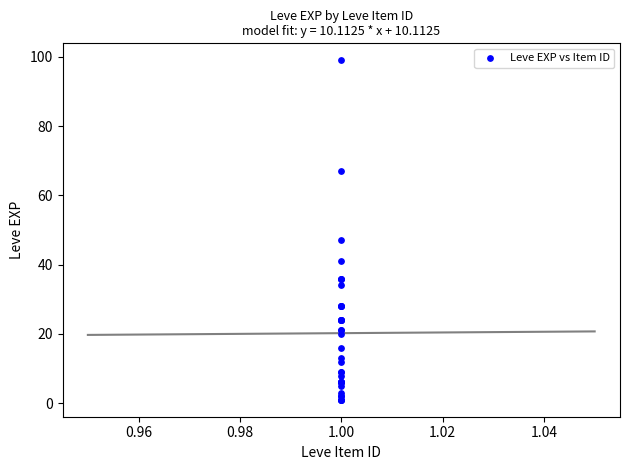

What Y value in the scatter plot is closest to 50?

47